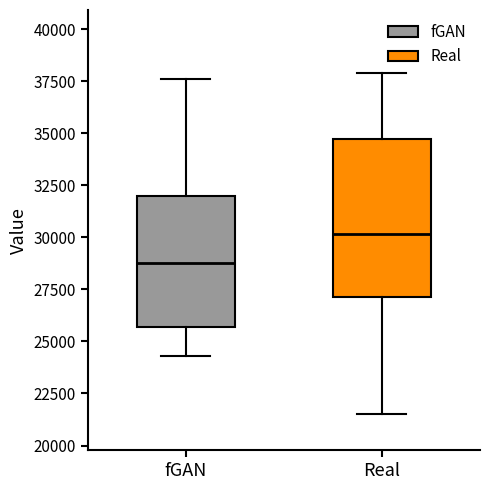

Comparing the boxes themselves (not the whiskers), which one is the tallest?

Real